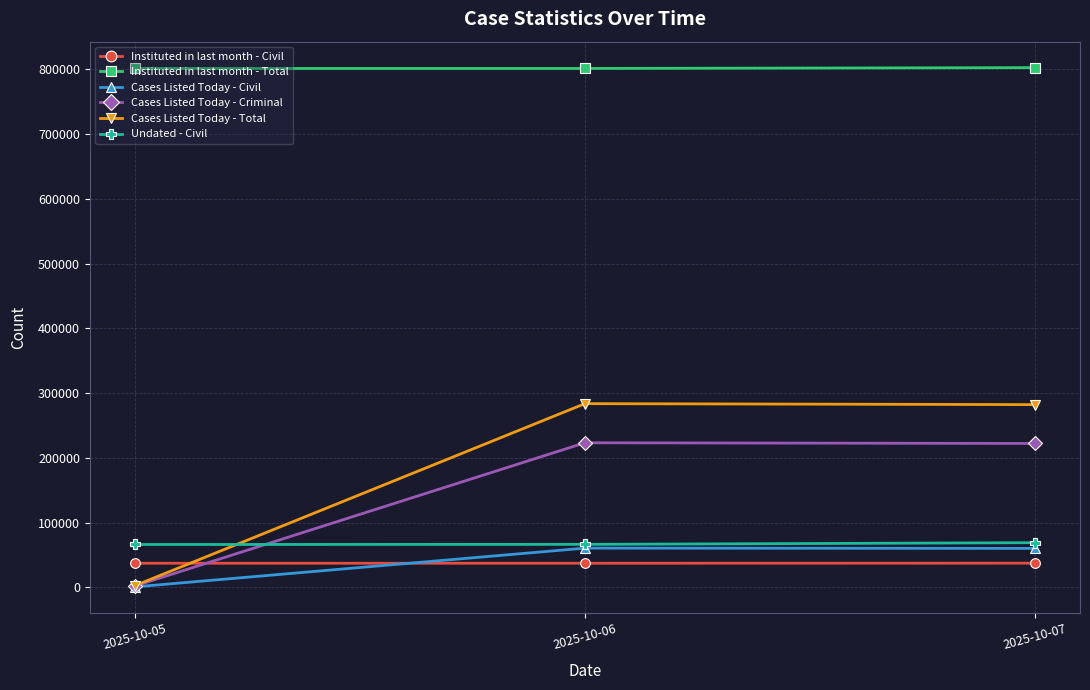

What is the difference between the maximum and minimum values in the Cases Listed Today - Civil series?

59865